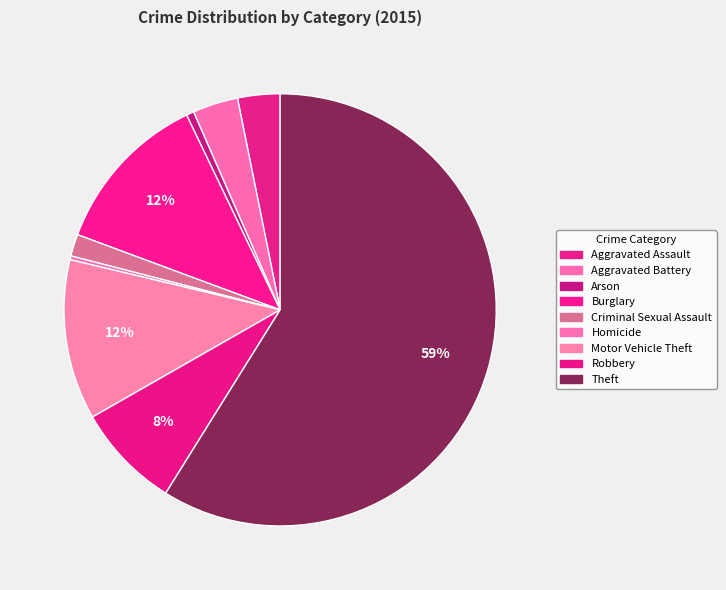

How many slices are in this pie chart?

9